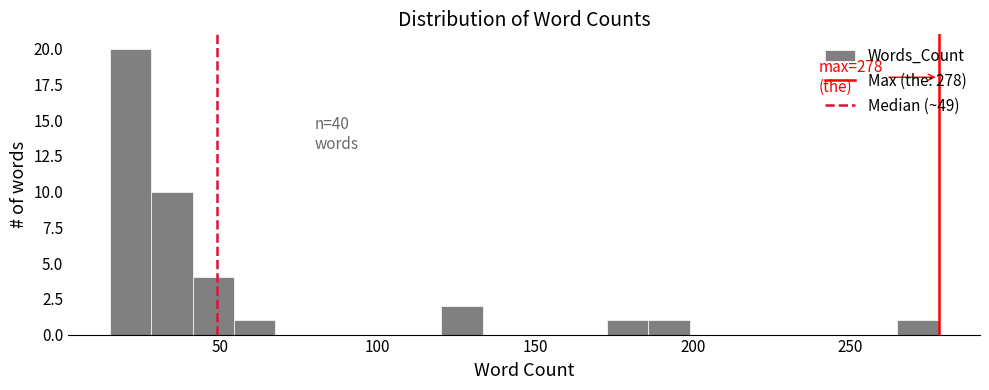

Around what value on the x-axis is the tallest bar? Give the approximate position of its centre, as read against the axis.

20